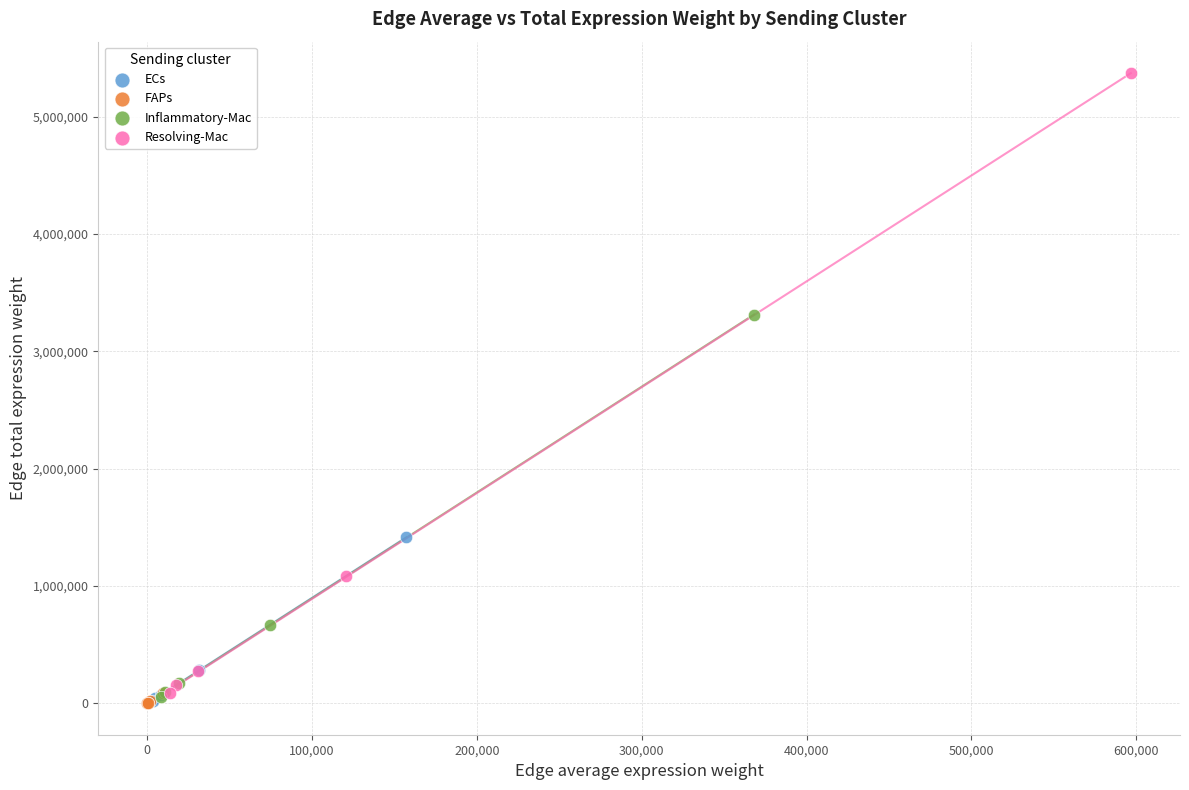

Which series has the largest Y range (max minus min)?

Resolving-Mac